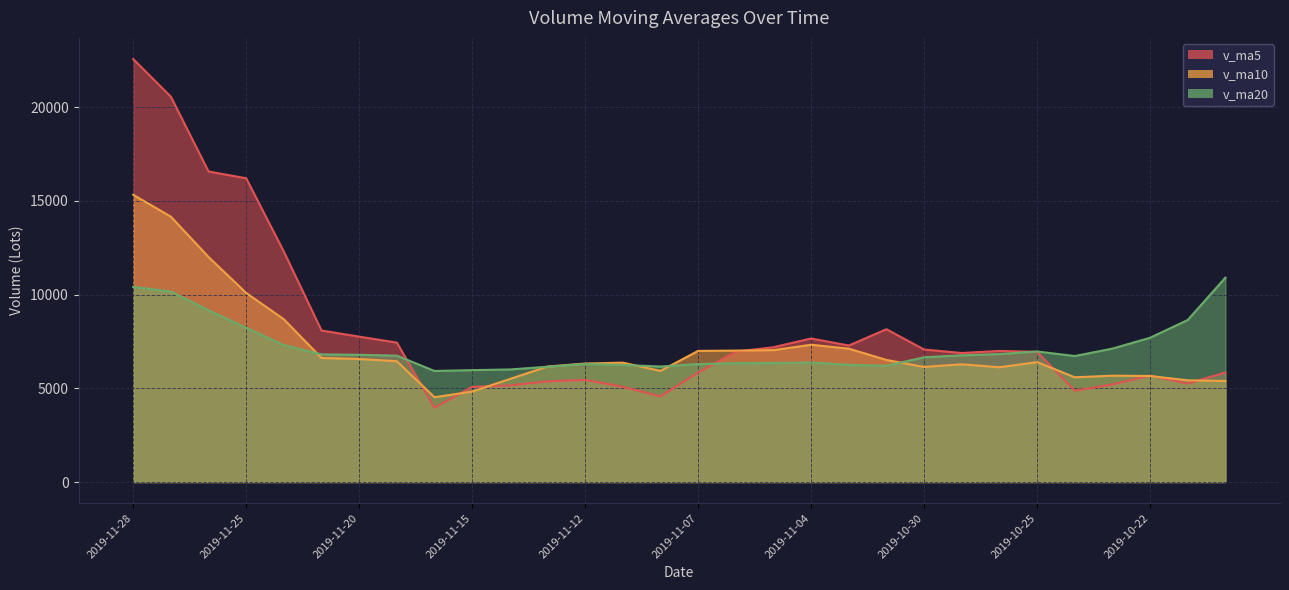

Which series ends up on top after the final intersection of v_ma10 and v_ma5?

v_ma5